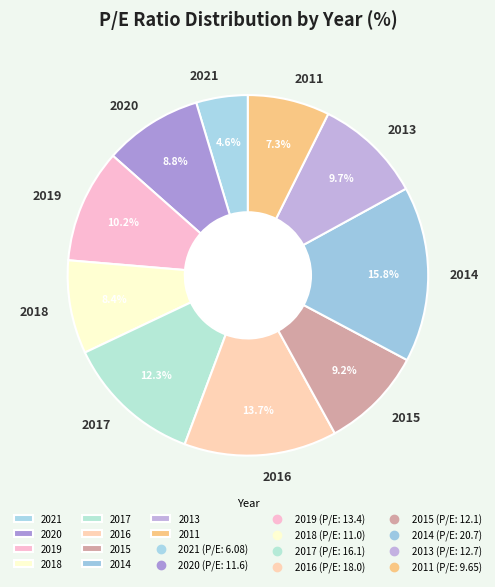

Does any single category account for the majority?

No